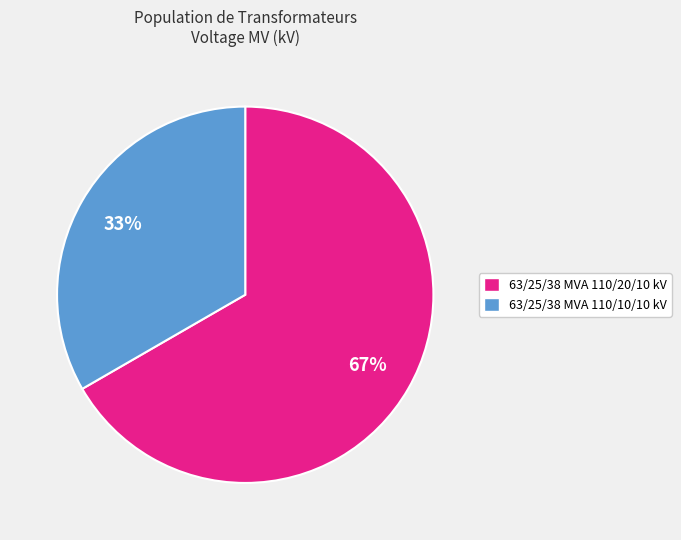

Is there any slice that represents more than half of the pie?

Yes